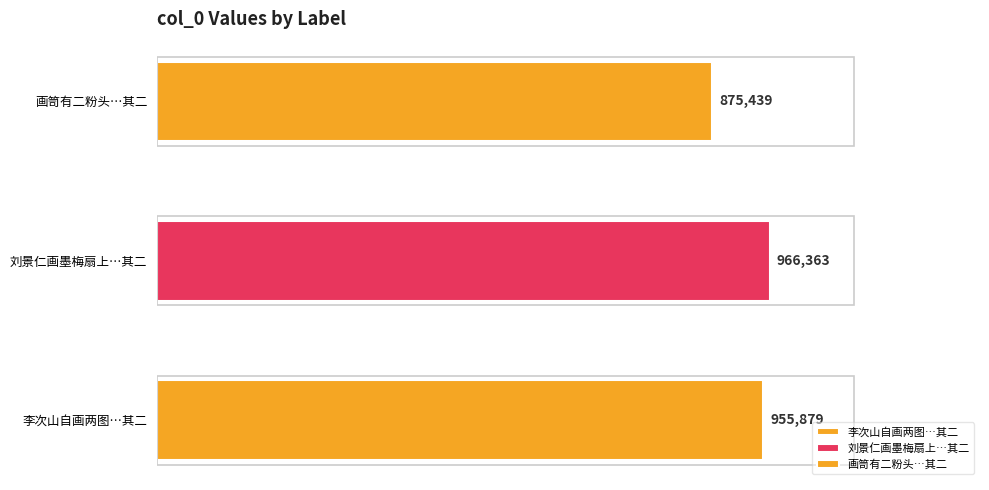

Reading left to right, extract all data points from this chart.

李次山自画两图其一泛舟湖山之下小女奴坐船头吹笛其一跨驴渡小桥入深谷各题一绝 其二=955879	刘景仁画墨梅扇上又画梅影于扇阴求诗各题一绝 其二=966363	画笥有二粉头各题一绝 其二=875439